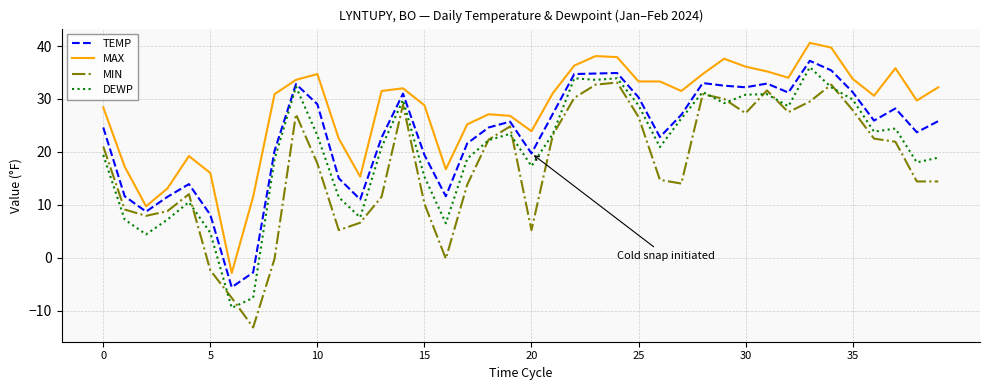

List the series in order of their overall mean, highest first.

MAX, TEMP, DEWP, MIN